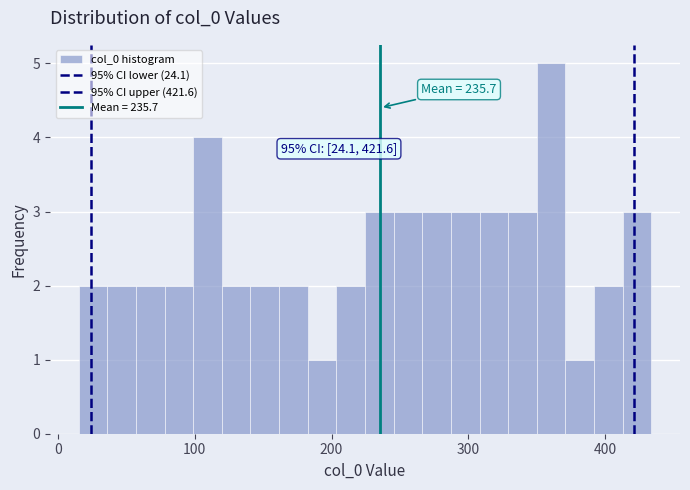

Read against the x-axis, roughly where is the centre of the tallest bar?

360